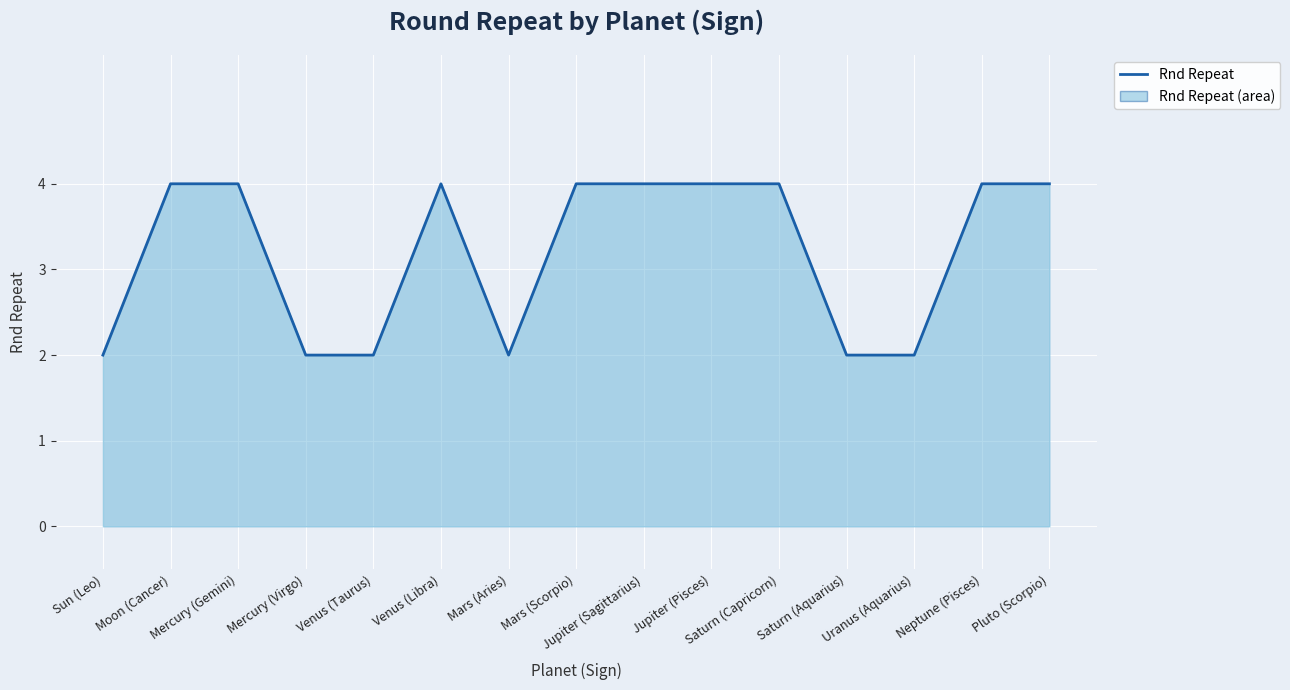

Reading left to right, transcribe all the data shown in this chart.

2	4	4	2	2	4	2	4	4	4	4	2	2	4	4